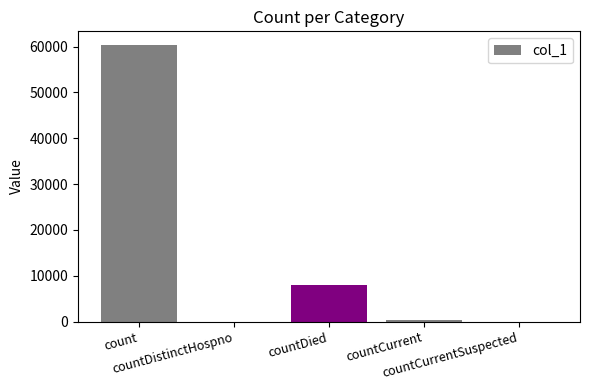

What is the sum of all values?

68706